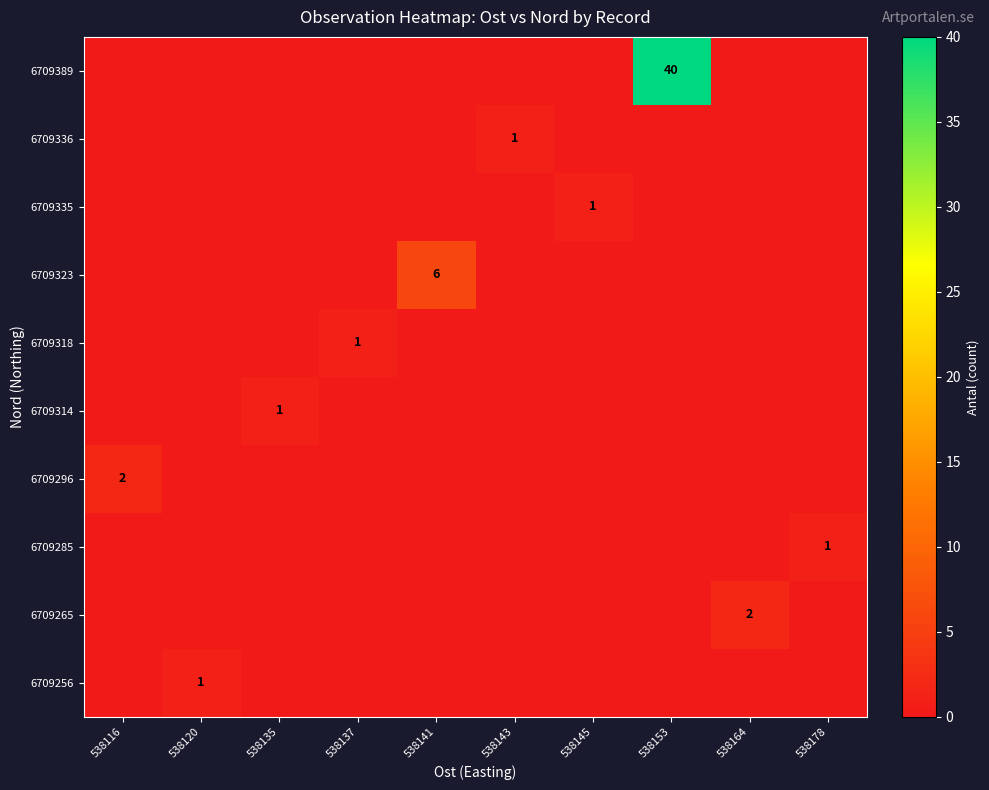

Is it true that 6709323 equals 2 at 538141?

False